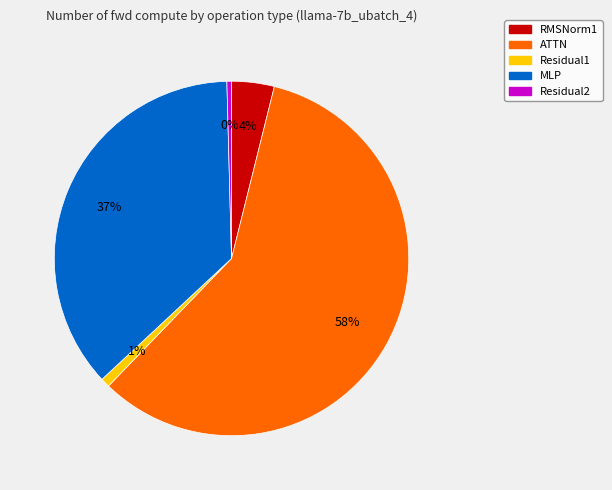

Combined, do ATTN and Residual1 account for over 50%?

Yes